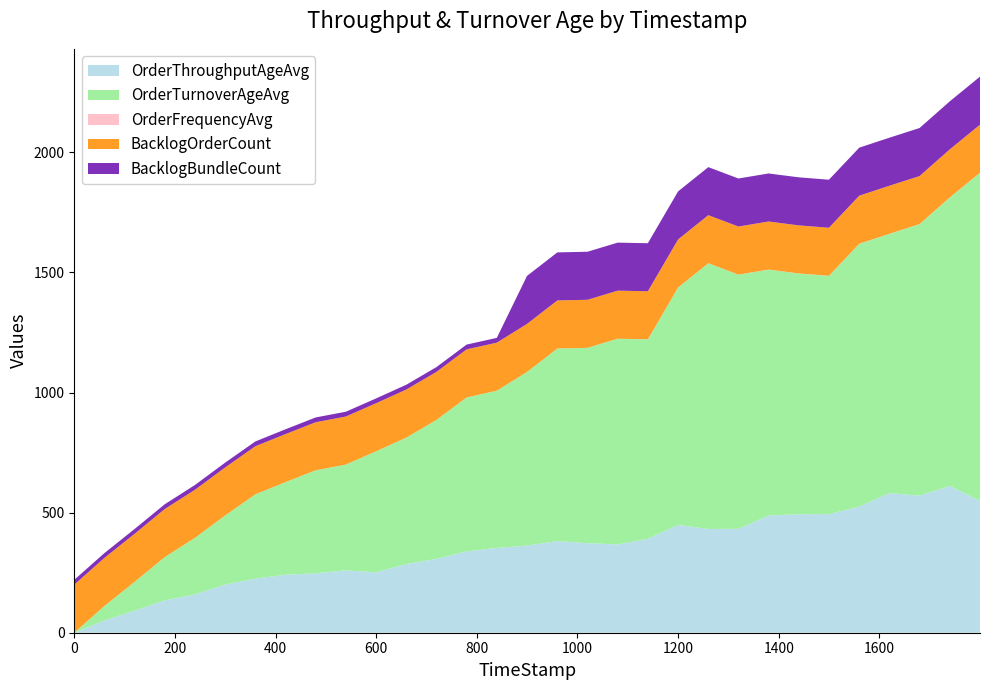

Reading left to right, extract all data points from this chart.

OrderThroughputAgeAvg: 0=0.0	59.73=51.1	119.63=91.5	179.93=134.8	239.96=159.3	299.75=200.5	359.81=225.2	419.94=241.3	479.71=247.2	539.72=259.7	599.67=251.4	659.83=286.0	719.8=307.3	779.66=338.8	839.66=352.9	899.7=362.7	959.99=381.3	1019.84=372.8	1079.93=367.6	1139.83=391.0	1199.97=448.9	1259.98=431.9	1319.92=432.5	1379.64=487.6	1439.76=493.5	1499.65=493.5	1559.97=525.0	1619.81=581.0	1679.79=570.9	1739.79=610.7	1799.89=549.1
OrderTurnoverAgeAvg: 0=0.0	59.73=59.7	119.63=119.6	179.93=179.9	239.96=235.6	299.75=287.1	359.81=350.8	419.94=385.5	479.71=428.7	539.72=440.1	599.67=503.6	659.83=526.1	719.8=578.4	779.66=640.5	839.66=654.3	899.7=722.5	959.99=801.8	1019.84=812.9	1079.93=856.0	1139.83=830.0	1199.97=988.1	1259.98=1106.0	1319.92=1058.0	1379.64=1023.8	1439.76=1001.8	1499.65=991.9	1559.97=1093.9	1619.81=1079.1	1679.79=1129.7	1739.79=1200.9	1799.89=1365.5
OrderFrequencyAvg: 0=0.3	59.73=0.3	119.63=0.3	179.93=0.3	239.96=0.3	299.75=0.3	359.81=0.2	419.94=0.3	479.71=0.3	539.72=0.3	599.67=0.3	659.83=0.3	719.8=0.2	779.66=0.2	839.66=0.3	899.7=0.2	959.99=0.3	1019.84=0.3	1079.93=0.4	1139.83=0.5	1199.97=0.4	1259.98=0.4	1319.92=0.4	1379.64=0.5	1439.76=0.5	1499.65=0.5	1559.97=0.6	1619.81=0.6	1679.79=0.6	1739.79=0.5	1799.89=0.5
BacklogOrderCount: 0=200.0	59.73=200.0	119.63=200.0	179.93=200.0	239.96=200.0	299.75=200.0	359.81=200.0	419.94=200.0	479.71=200.0	539.72=200.0	599.67=200.0	659.83=200.0	719.8=200.0	779.66=200.0	839.66=200.0	899.7=200.0	959.99=200.0	1019.84=200.0	1079.93=200.0	1139.83=200.0	1199.97=200.0	1259.98=200.0	1319.92=200.0	1379.64=200.0	1439.76=200.0	1499.65=200.0	1559.97=200.0	1619.81=200.0	1679.79=200.0	1739.79=200.0	1799.89=200.0
BacklogBundleCount: 0=20.0	59.73=20.0	119.63=20.0	179.93=20.0	239.96=20.0	299.75=20.0	359.81=20.0	419.94=20.0	479.71=20.0	539.72=20.0	599.67=20.0	659.83=20.0	719.8=20.0	779.66=20.0	839.66=20.0	899.7=200.0	959.99=200.0	1019.84=200.0	1079.93=200.0	1139.83=200.0	1199.97=200.0	1259.98=200.0	1319.92=200.0	1379.64=200.0	1439.76=200.0	1499.65=200.0	1559.97=200.0	1619.81=200.0	1679.79=200.0	1739.79=200.0	1799.89=200.0